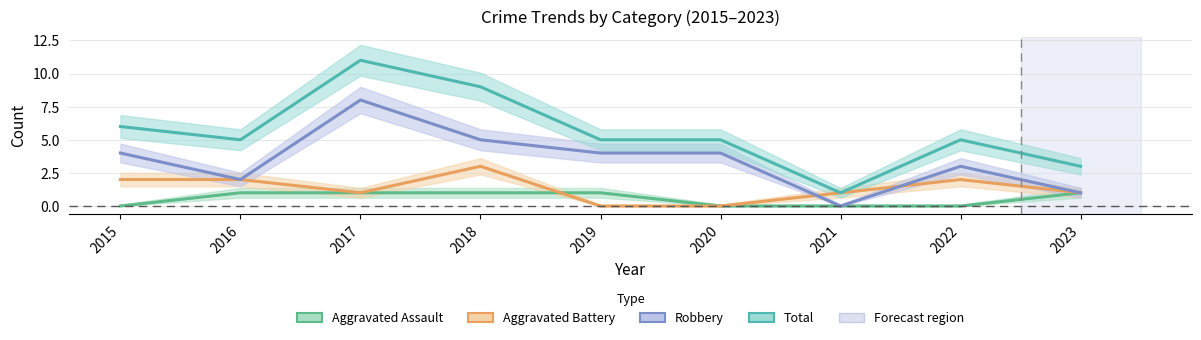

Which category has the lowest value in the Robbery series?

2021